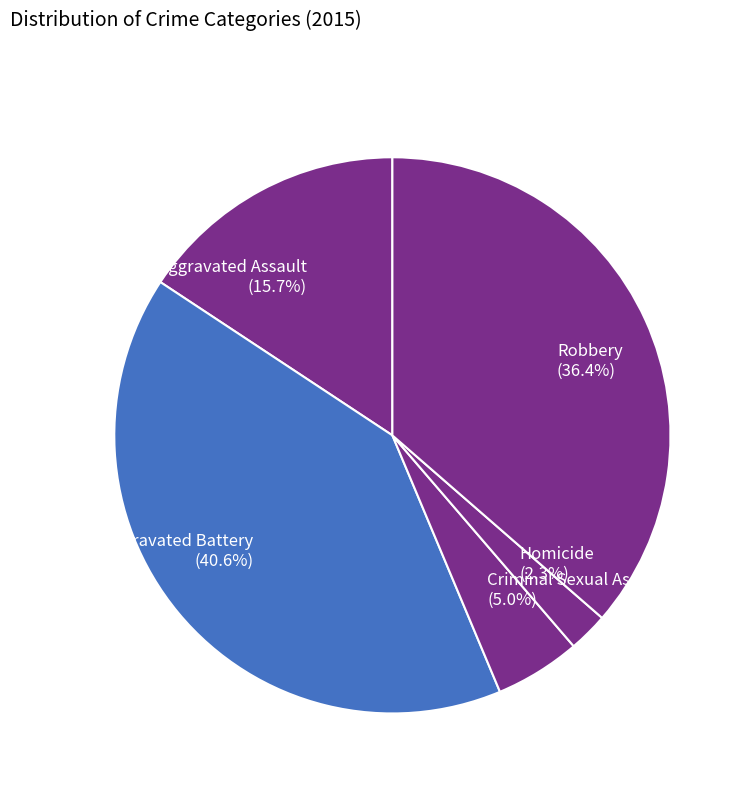

Approximately how many times larger is the value at Homicide compared to Robbery?

0.1